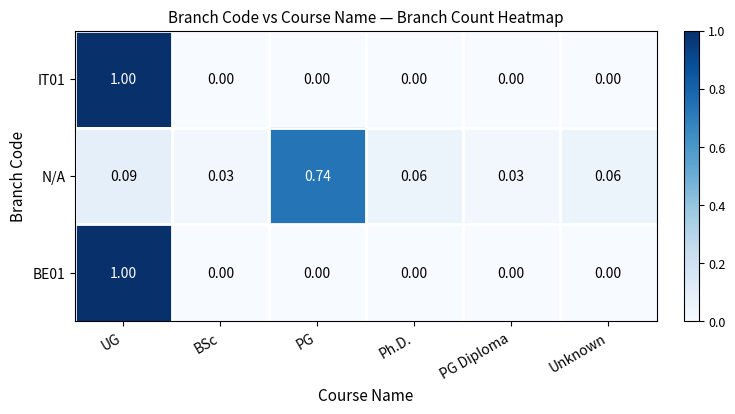

Which label corresponds to the largest value in the chart?

UG